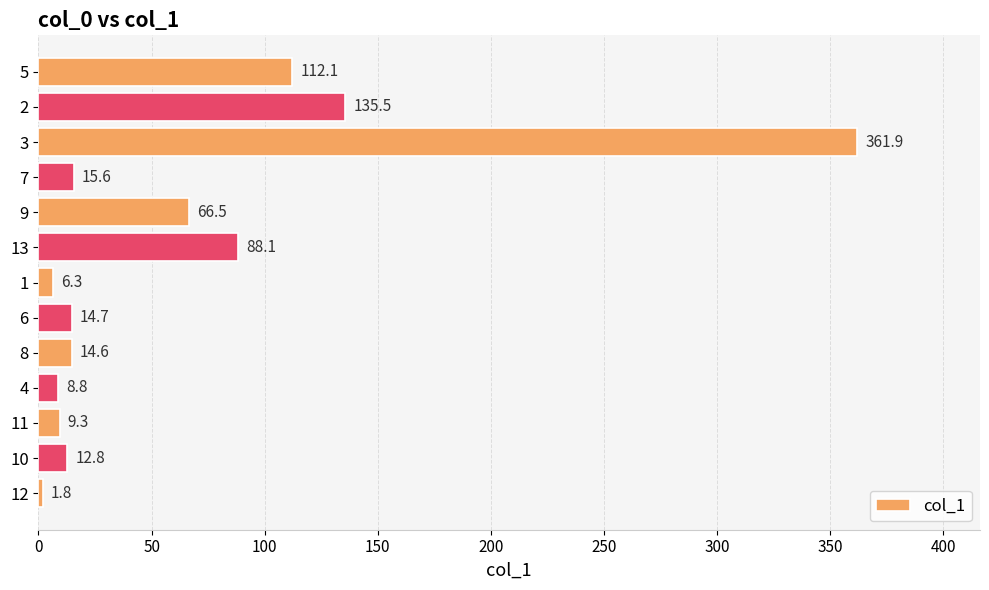

True or false: the data shows 50.1 at 12.

False